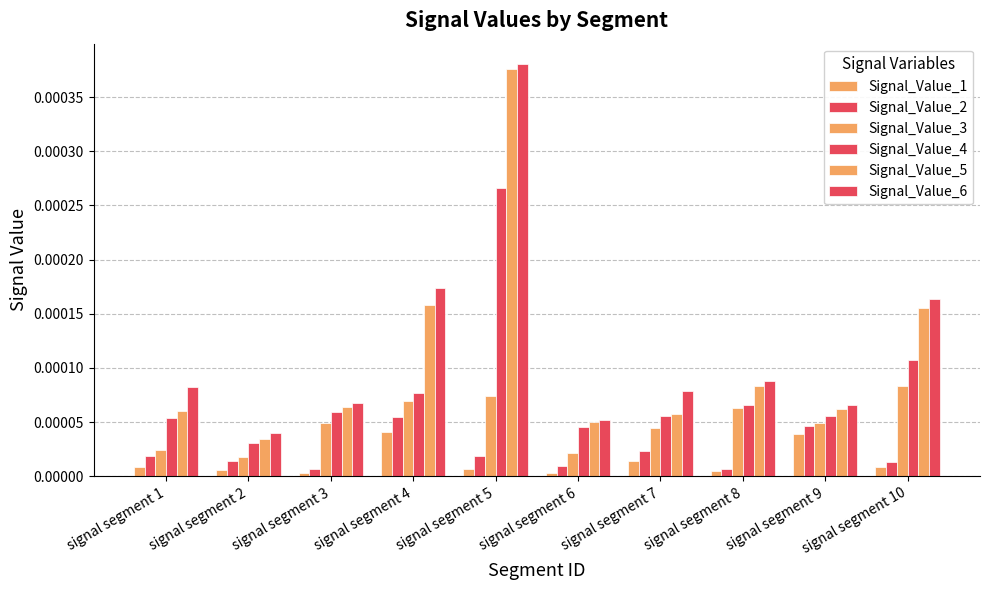

At which category is the sum across all series the highest?

signal segment 5